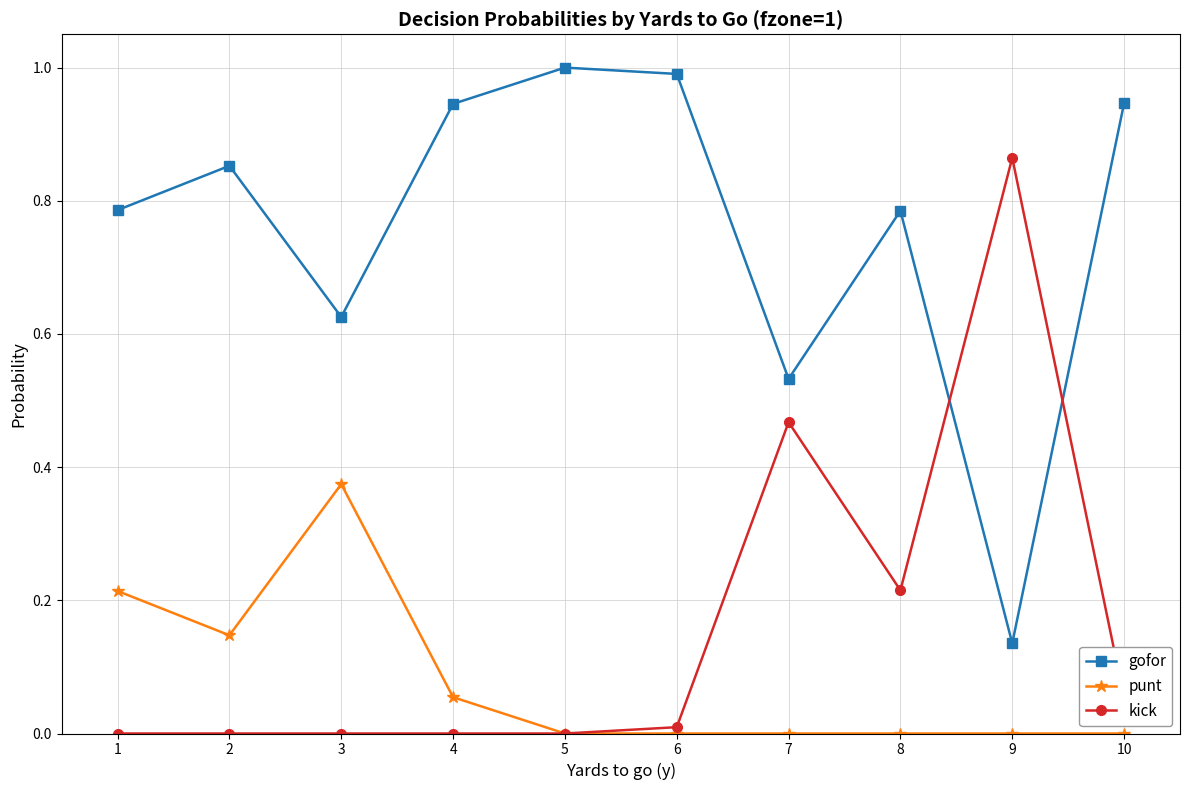

How many interior local peaks does the gofor series have?

3